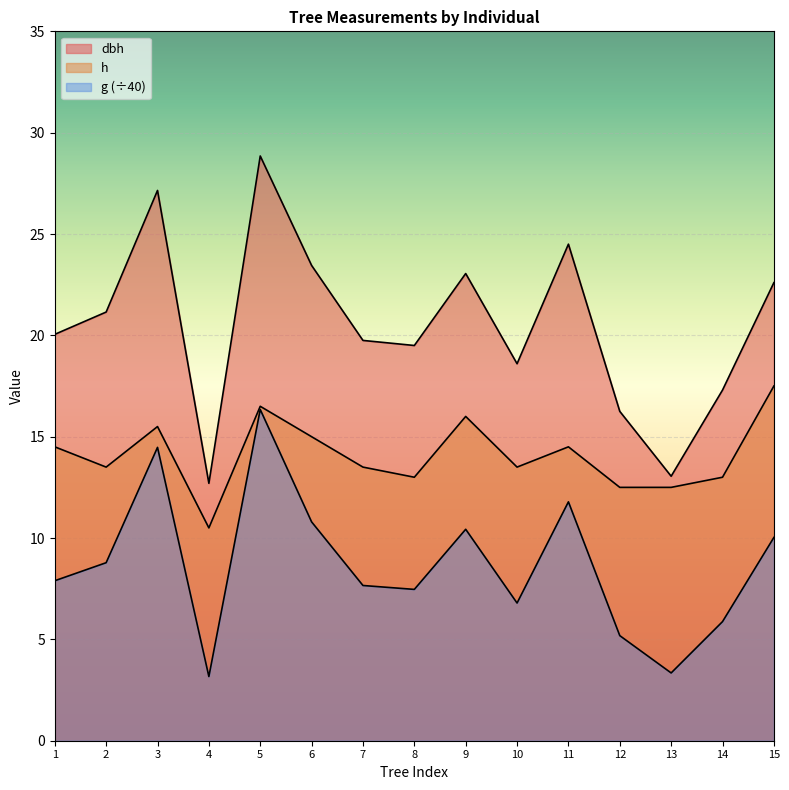

Reading right to left, what are all the values shown in this chart?

dbh: 22.6	17.3	13.1	16.2	24.5	18.6	23.1	19.5	19.8	23.4	28.9	12.7	27.1	21.1	20.1
h: 17.5	13.0	12.5	12.5	14.5	13.5	16.0	13.0	13.5	15.0	16.5	10.5	15.5	13.5	14.5
g: 10.0	5.9	3.3	5.2	11.8	6.8	10.4	7.5	7.7	10.8	16.3	3.2	14.5	8.8	7.9